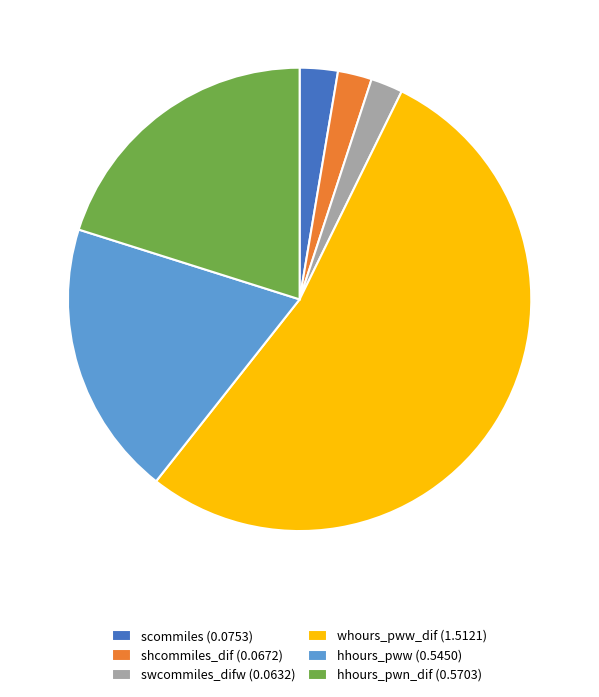

Combined, do whours_pww_dif (1.5121) and swcommiles_difw (0.0632) account for over 50%?

Yes